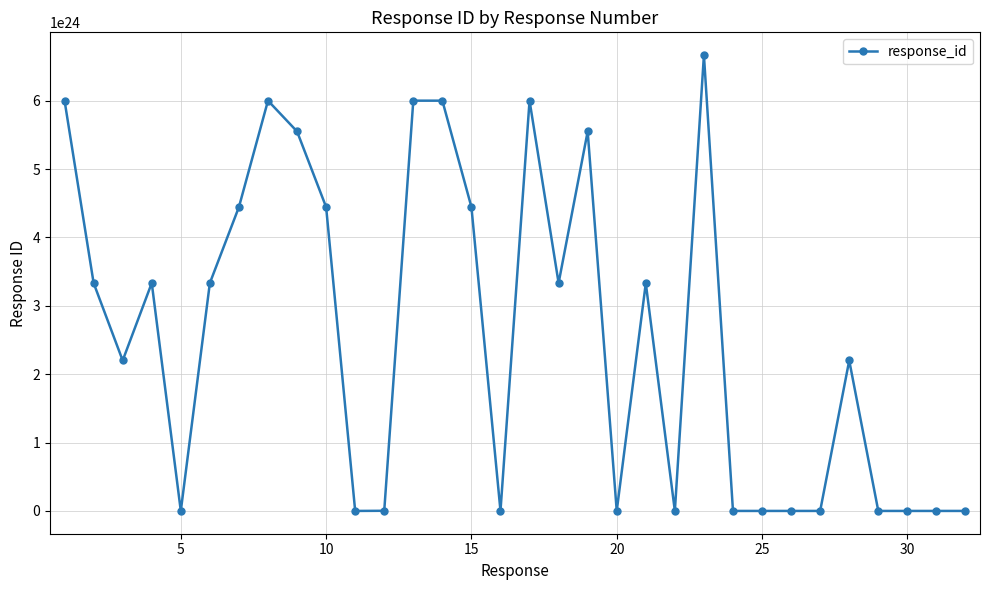

True or false: the data has more than 2 interior local peaks.

True